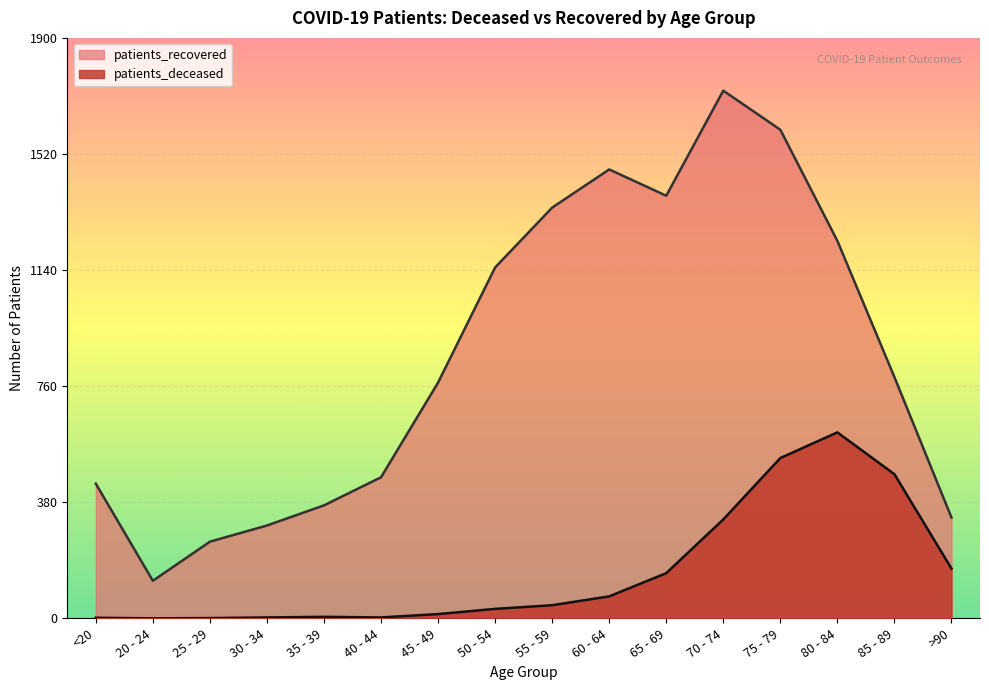

How many series are shown in this chart?

2